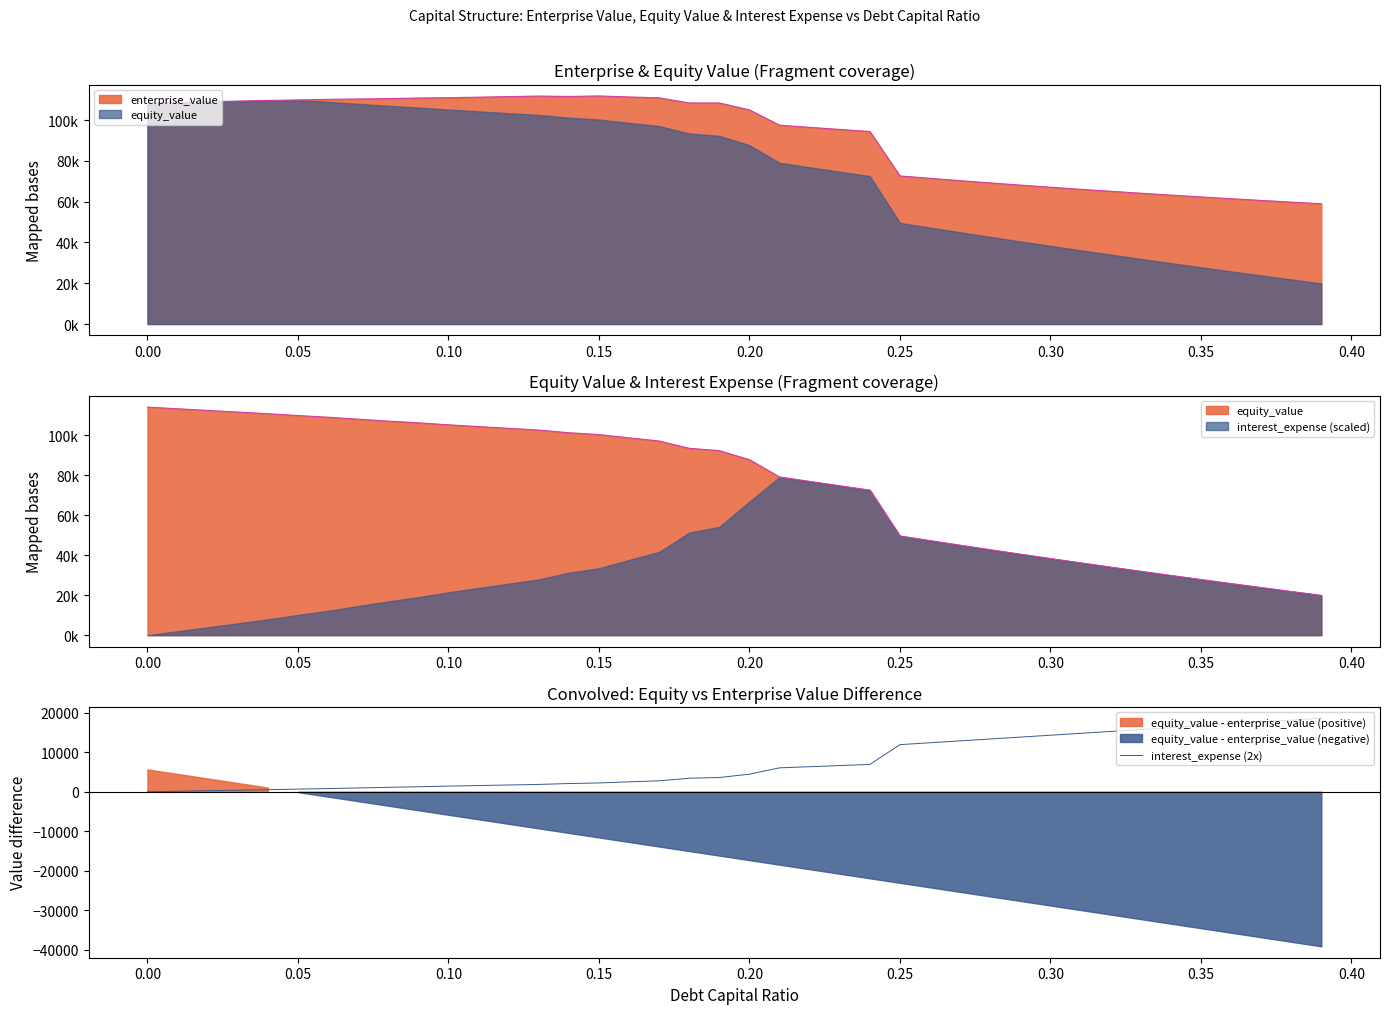

What is the maximum value for interest_expense (2x)?

18603.1